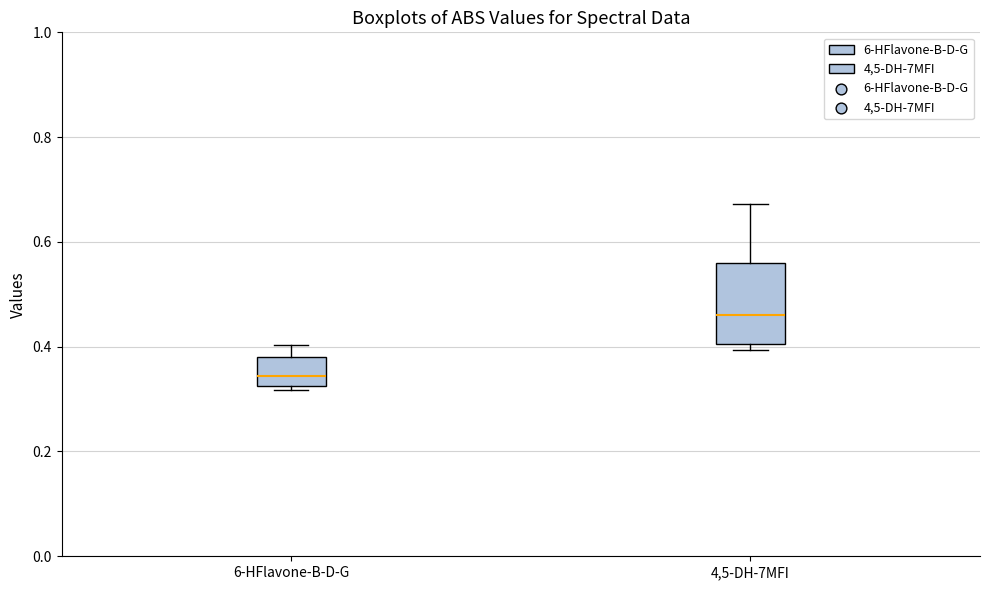

Reading left to right, read every box against the y-axis: the position of its median line, the range the box covers, and the ends of its whiskers. The values are not printed on the chart, so give them approximately, as read against the axis.

6-HFlavone-B-D-G: median 0.34, box 0.32 to 0.38, whiskers 0.32 (just below the box's lower edge) to 0.40
4,5-DH-7MFI: median 0.46, box 0.40 to 0.56, whiskers 0.40 (just below the box's lower edge) to 0.68